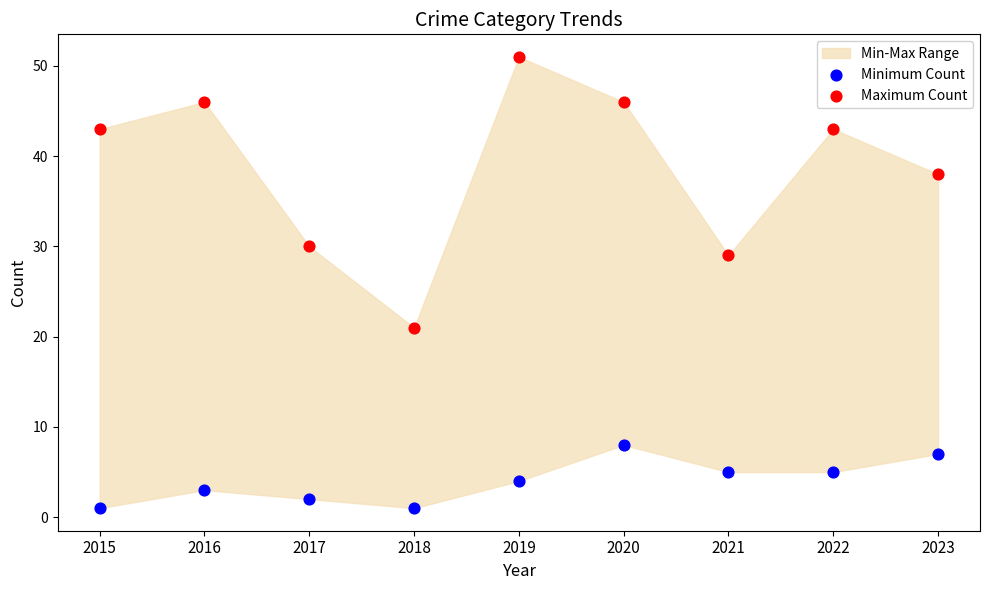

Across all data points, what is the range of Y values (max minus min)?

50